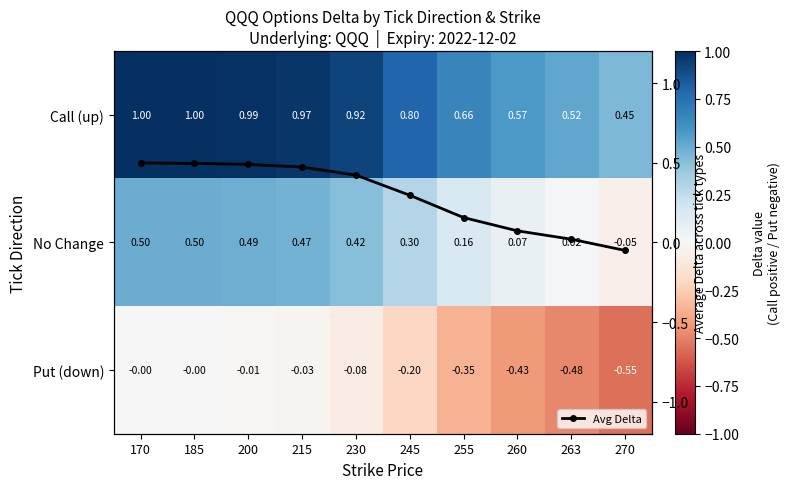

Which series changed the most between 185 and 263?

Put (down)